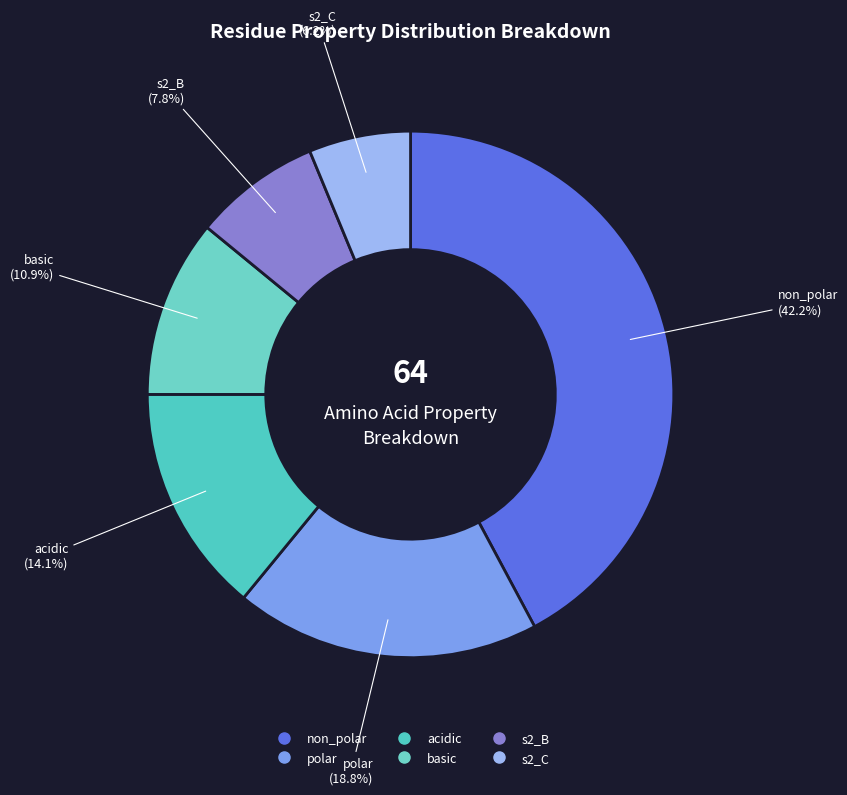

What percentage do s2_B and acidic together represent?

21.9%